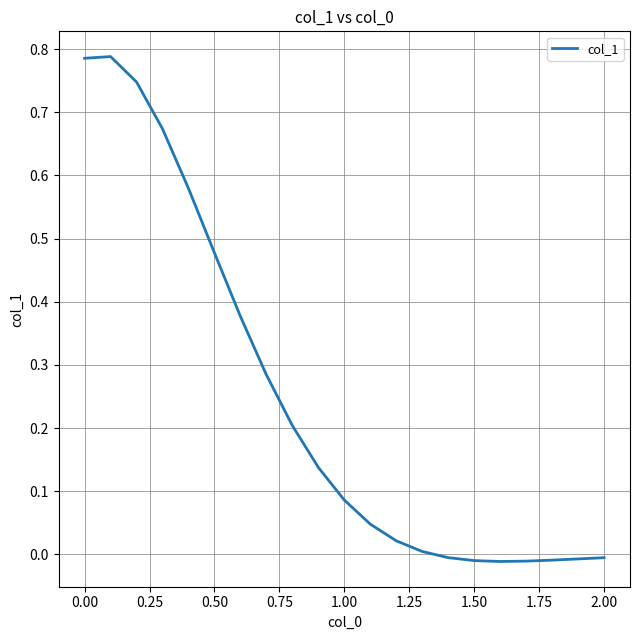

Is this an area chart (filled region under the line)?

No